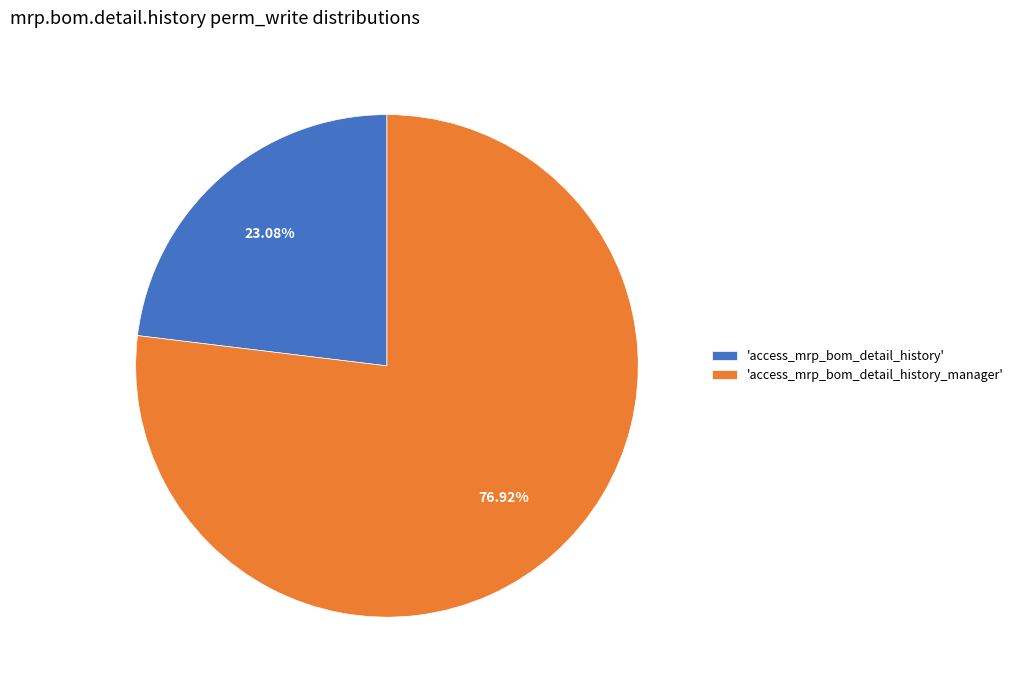

How many segments does this pie chart have?

2